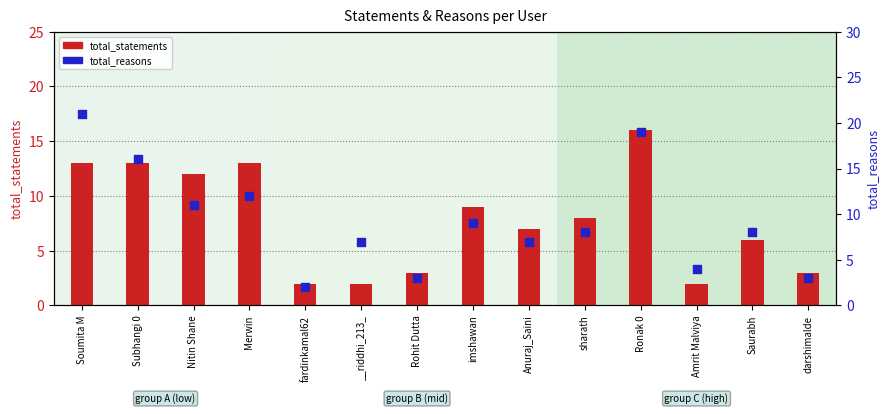

Which series has the largest total across all categories?

total_reasons